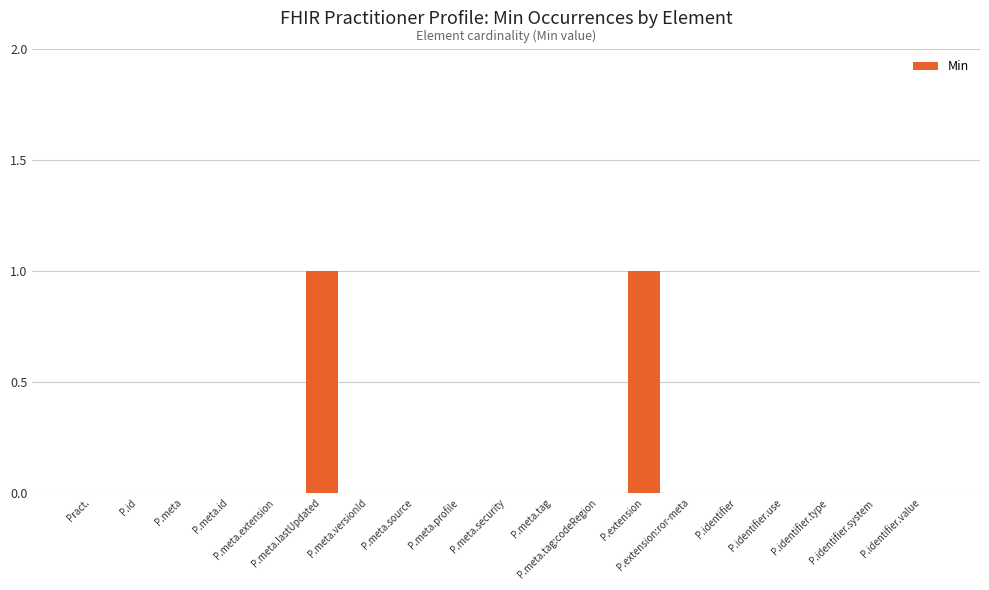

What is the greatest value displayed?

1